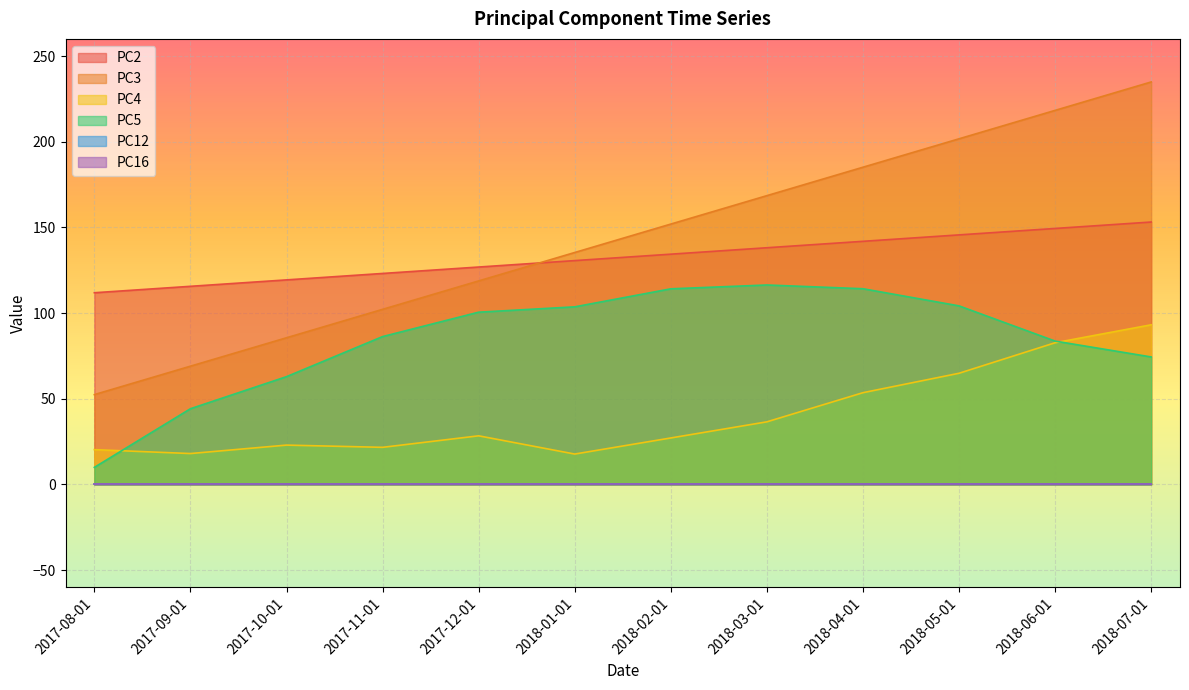

What is the sum of the PC2 values at 2017-08-01 and 2018-02-01?

246.2